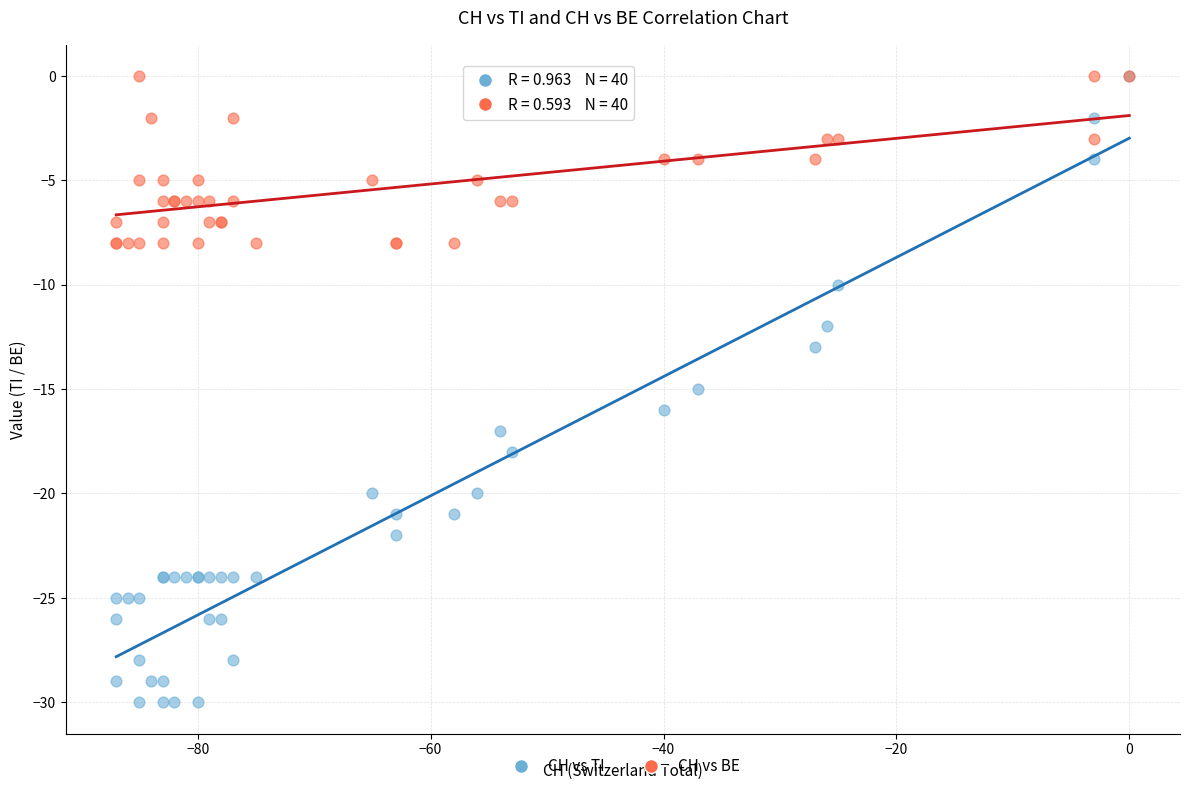

What are all the series names shown in the legend?

CH vs TI, CH vs BE